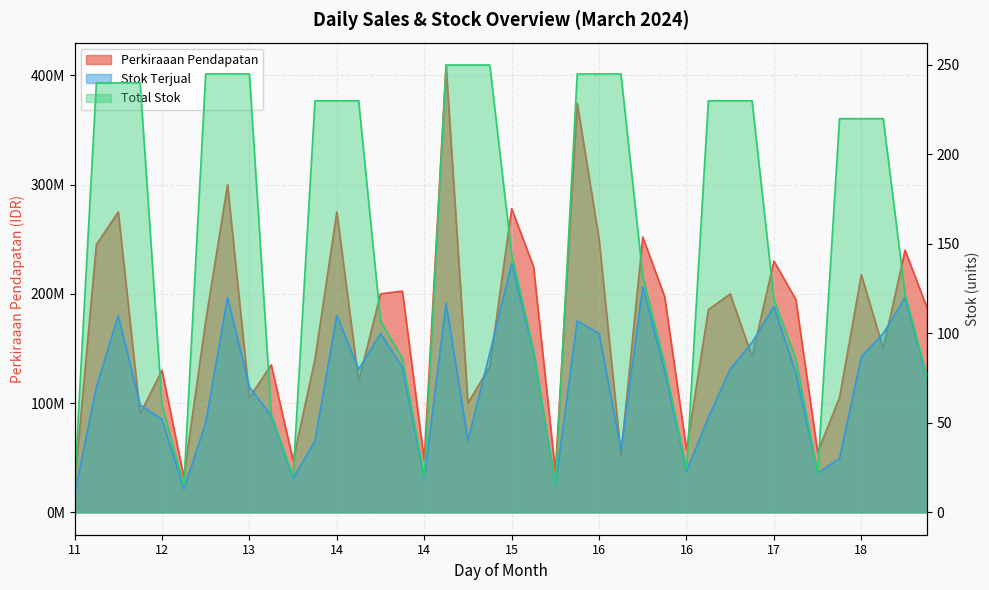

True or false: Perkiraaan Pendapatan has more than 1 points higher than both neighbors.

True